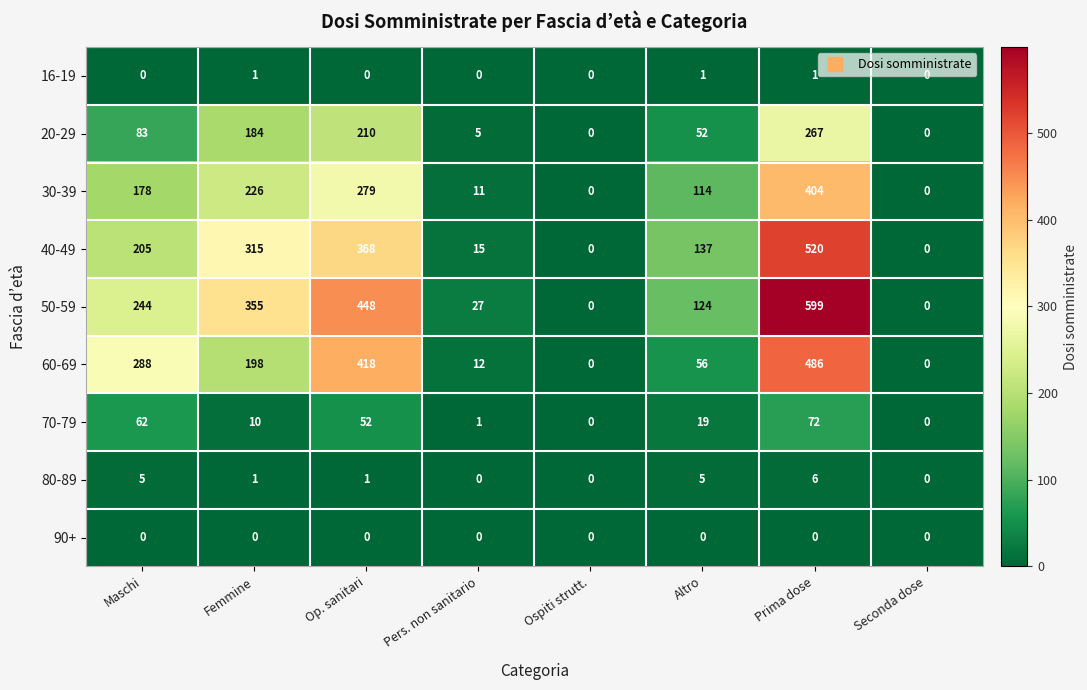

How many categories are shown in the chart?

8